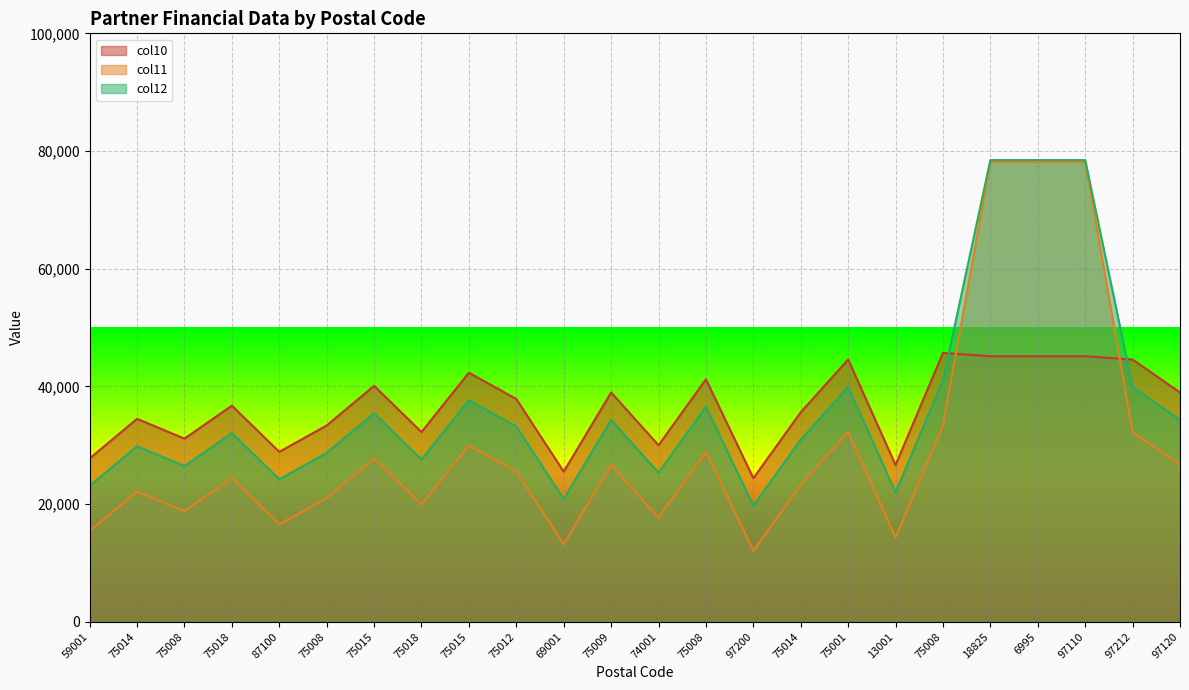

Is the value of col11 at 75018 greater than the value of col12 at 75015?

No